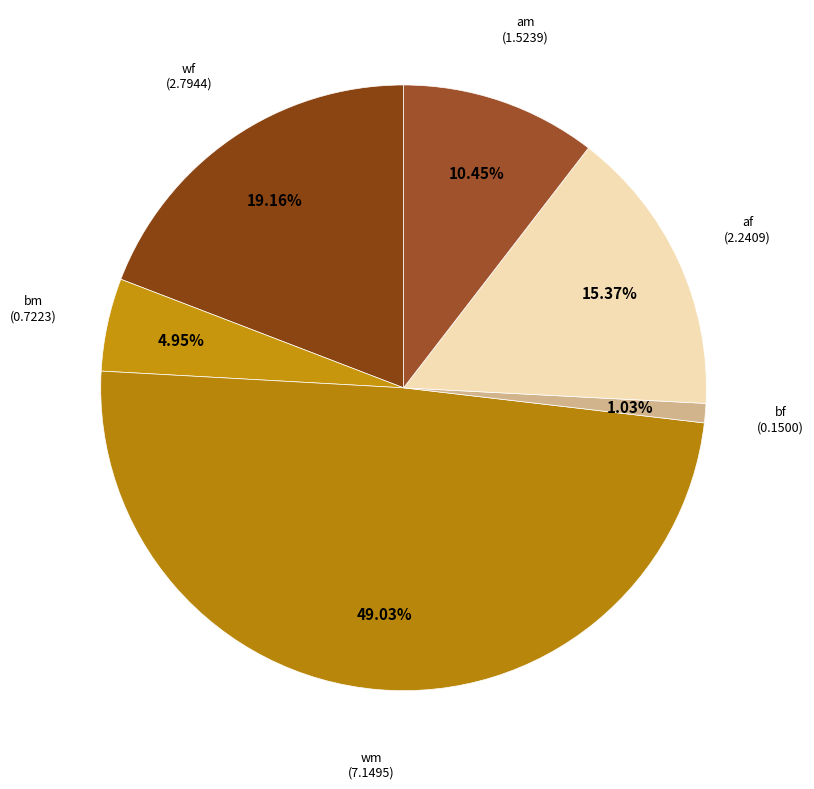

How many segments does this pie chart have?

6